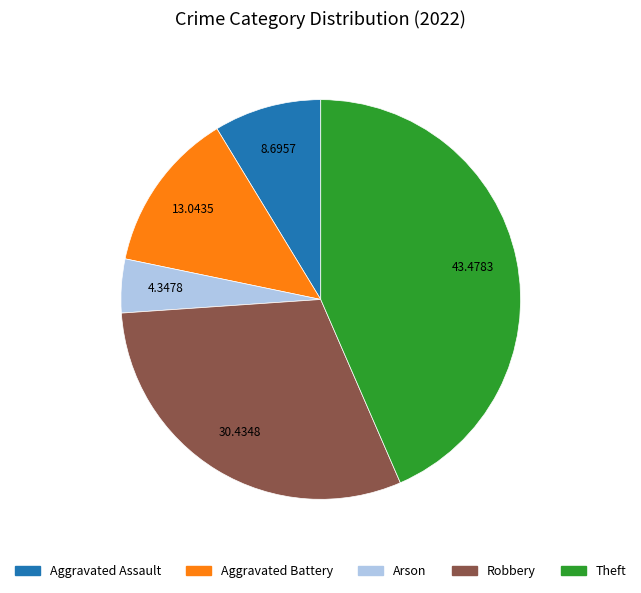

What is the ratio of the value at Theft to the value at Aggravated Assault?

5.0